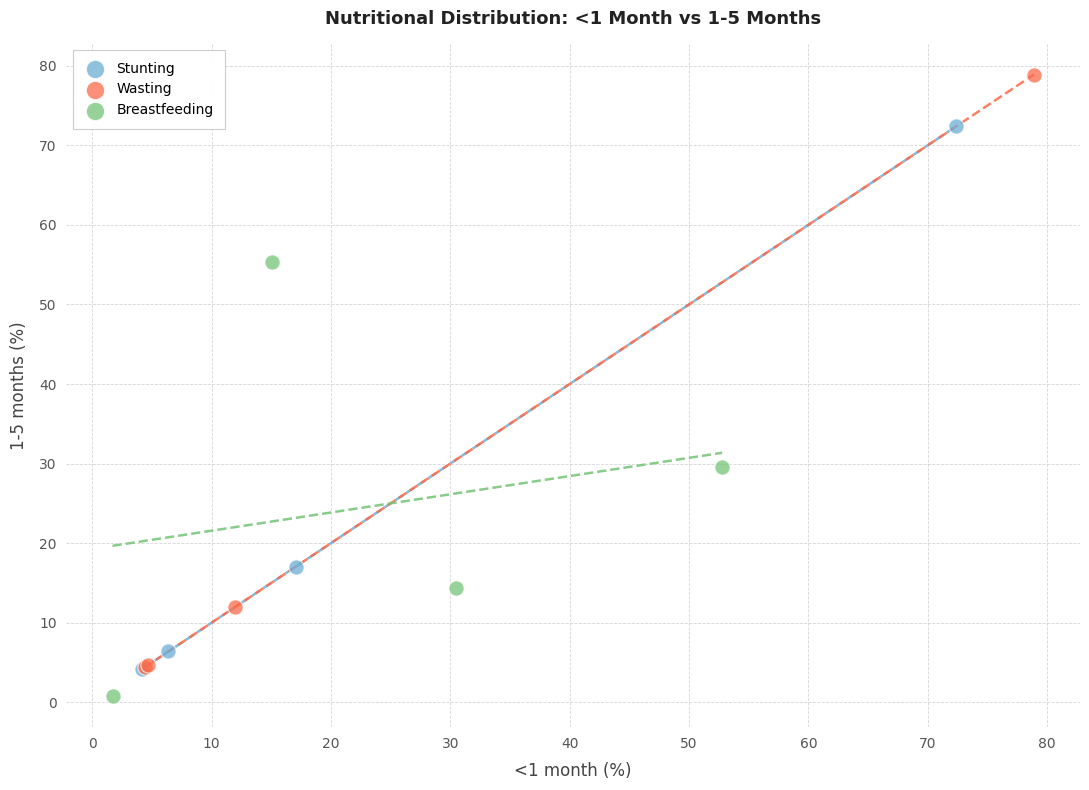

Which series has the widest spread of Y values?

Wasting